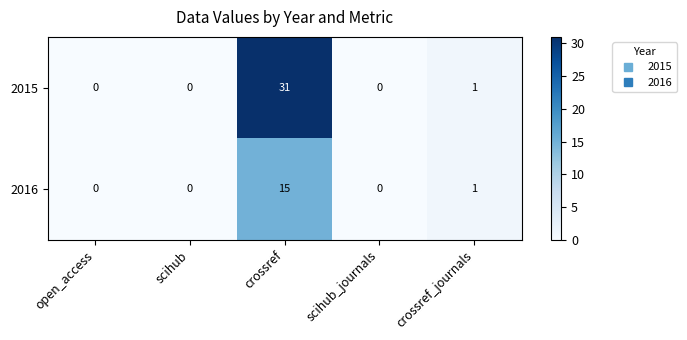

Reading right to left, list all the values displayed in this chart.

2015: 1	0	31	0	0
2016: 1	0	15	0	0